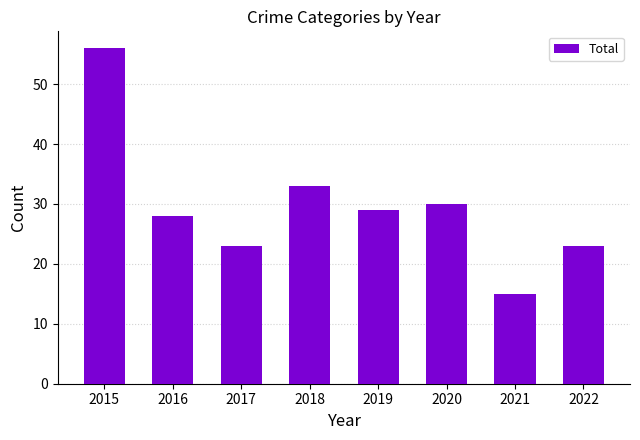

What is the value of the 7th bar from the left?

15